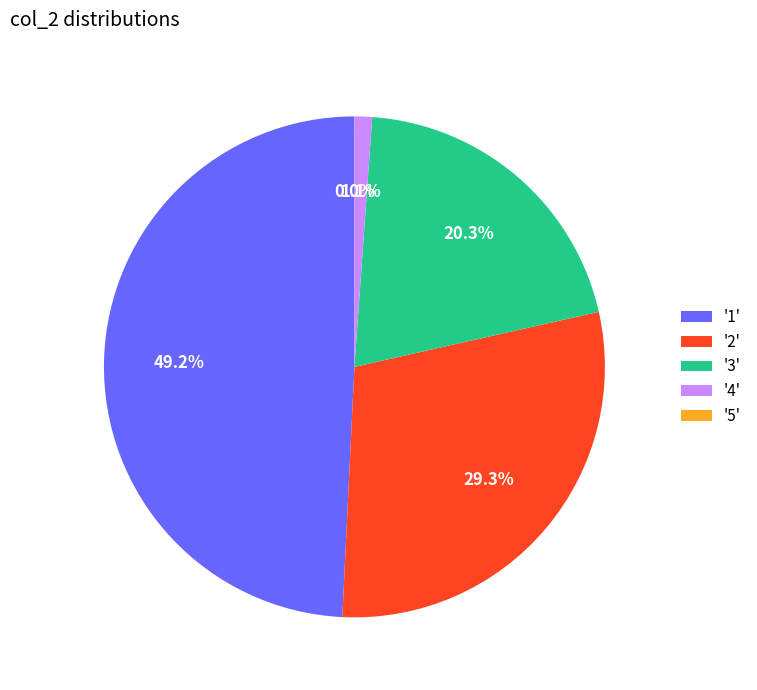

Do '1' and '3' together represent more than half of the pie?

Yes